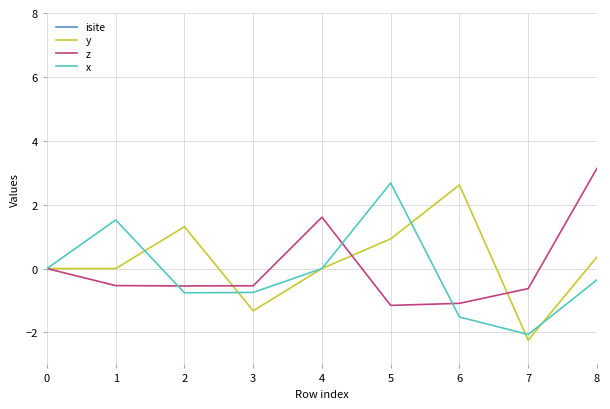

What is the sum of all isite values?

332.0